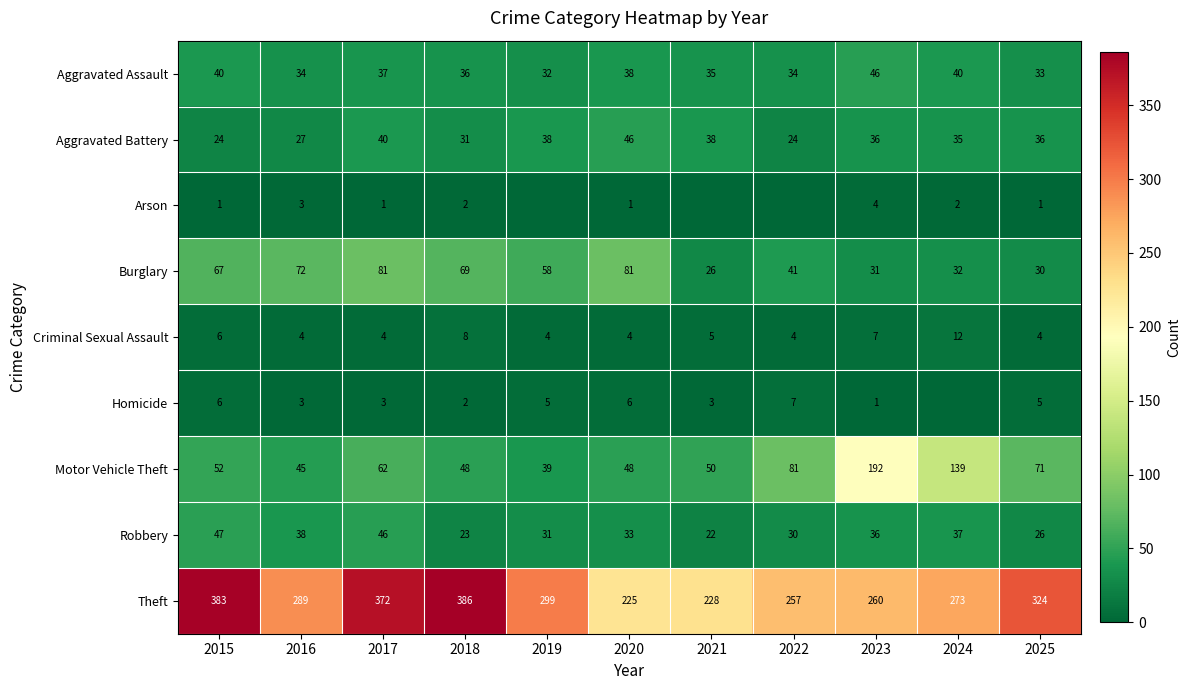

The value of Motor Vehicle Theft at 2015 is 52. True or false?

True